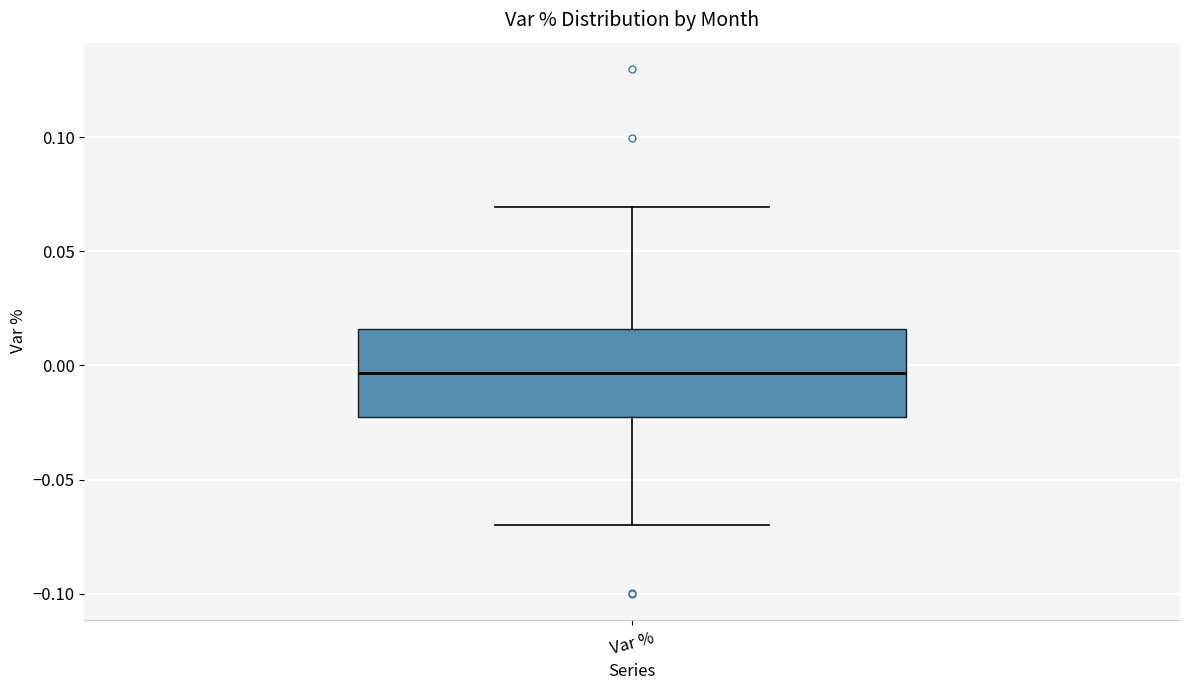

Read this box plot against the y-axis: the position of the median line, the range covered by the box, and the ends of both whiskers. The values are not printed on the chart, so give them approximately, as read against the axis.

median -0.005, box -0.025 to 0.015, whiskers -0.070 to 0.070